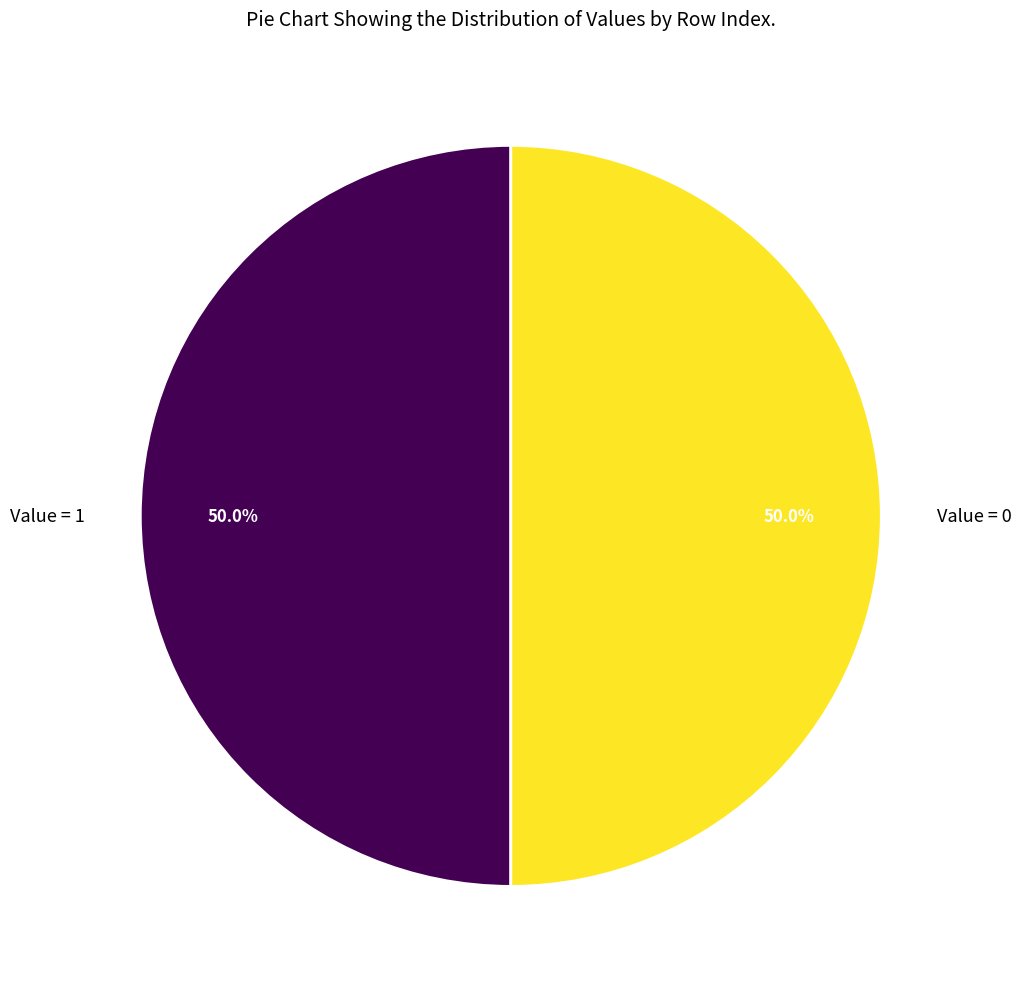

Count the number of slices in the pie.

2